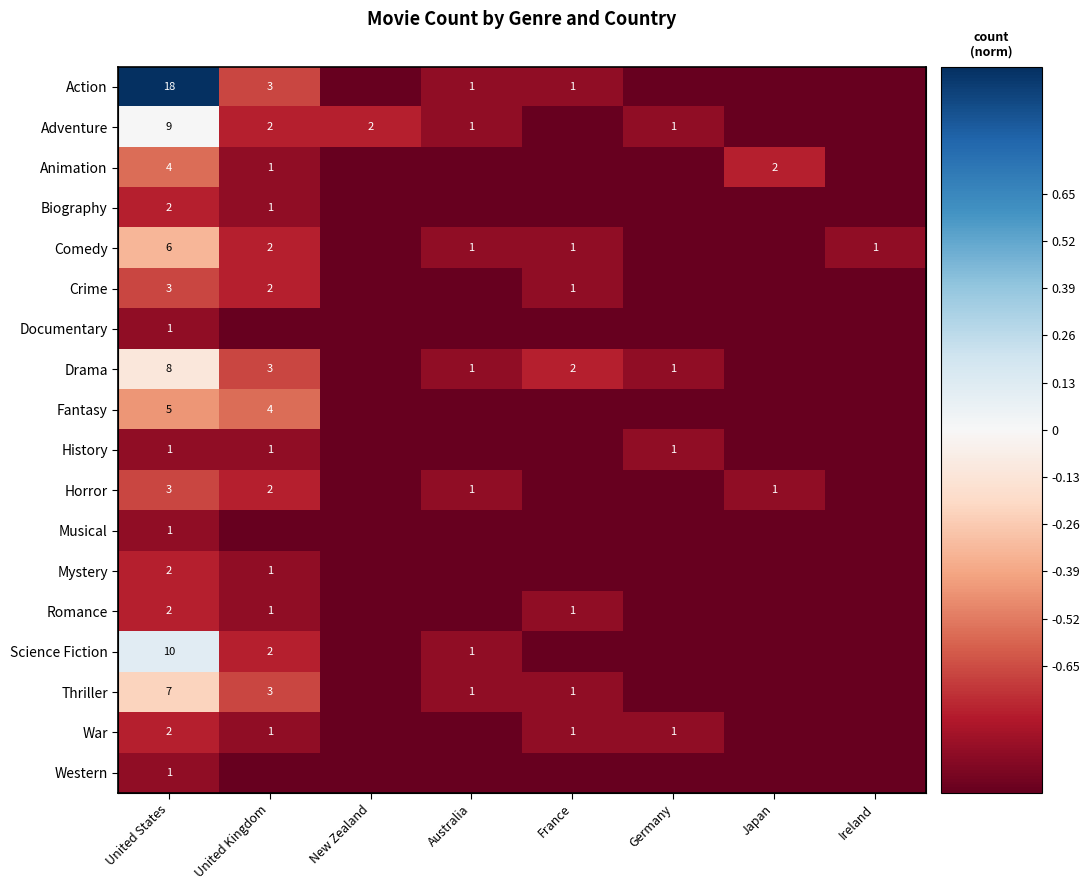

How many categories are shown in the chart?

8